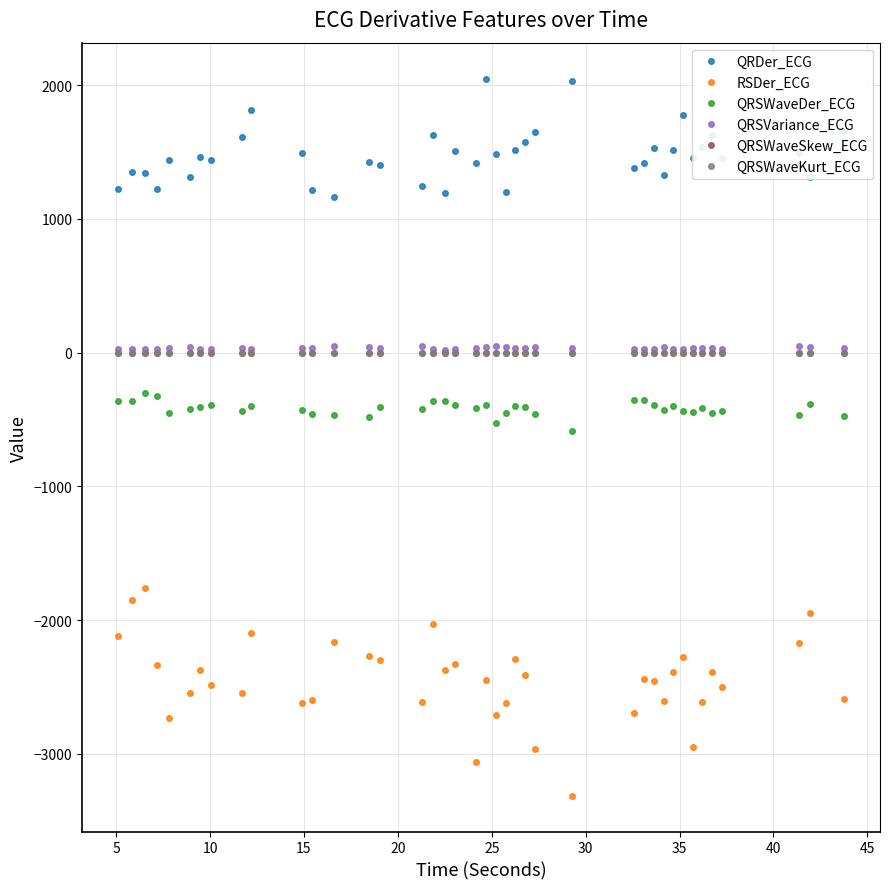

True or false: QRSWaveDer_ECG and QRSVariance_ECG intersect in this chart.

False